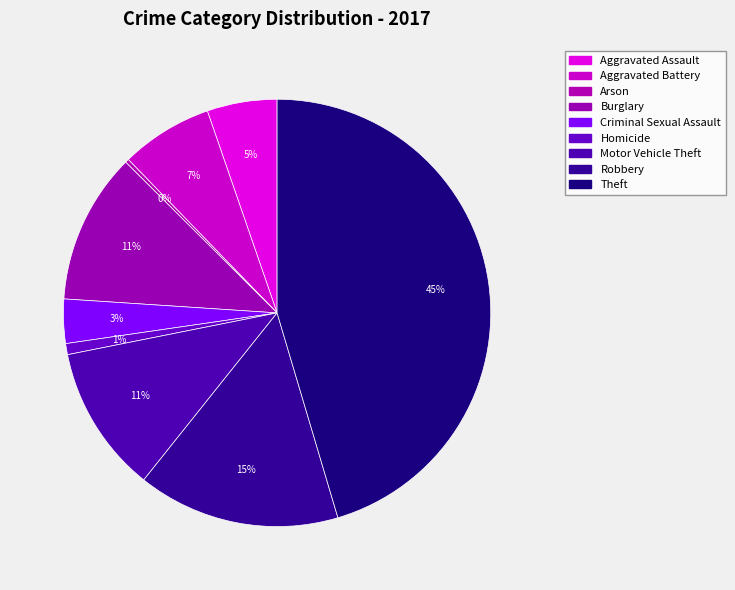

What is the smallest slice in the pie chart?

Arson